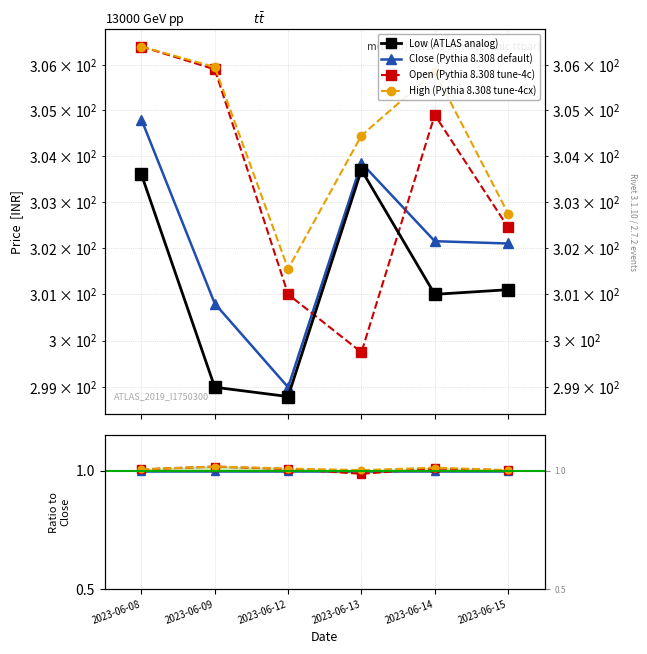

Is it true that Close equals 1.0 at 2023-06-14?

True